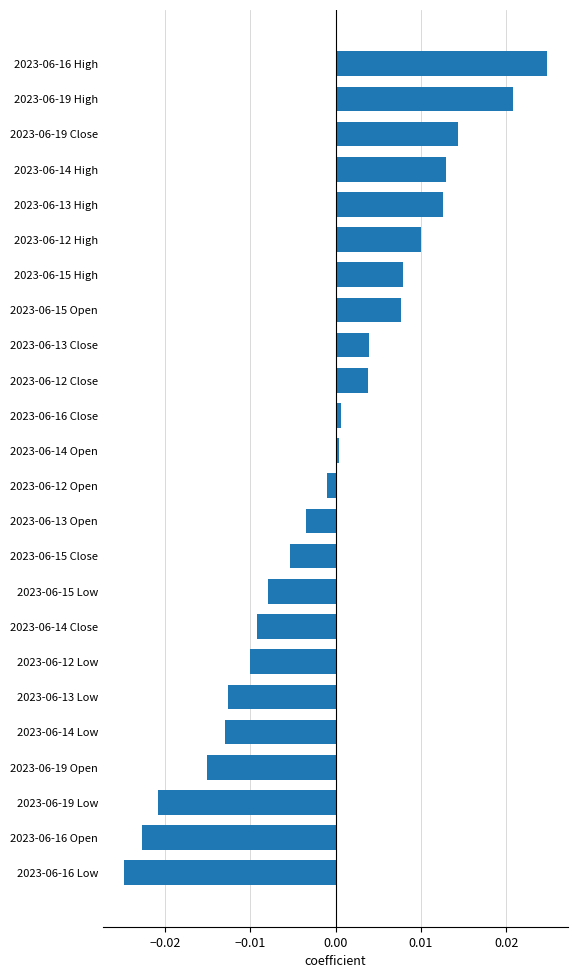

Does the chart contain any negative values?

Yes